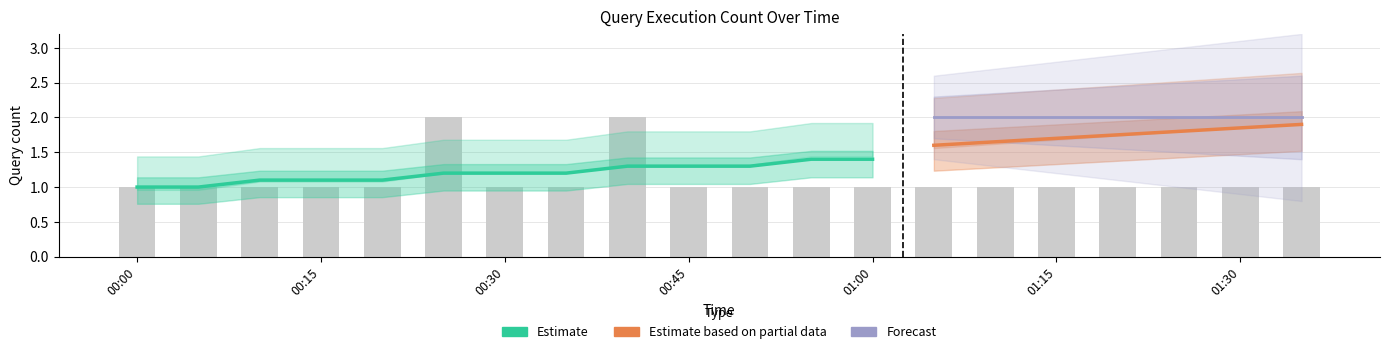

Reading right to left, list all the values displayed in this chart.

1	1	1	1	1	1	1	1	1	1	1	2	1	1	2	1	1	1	1	1